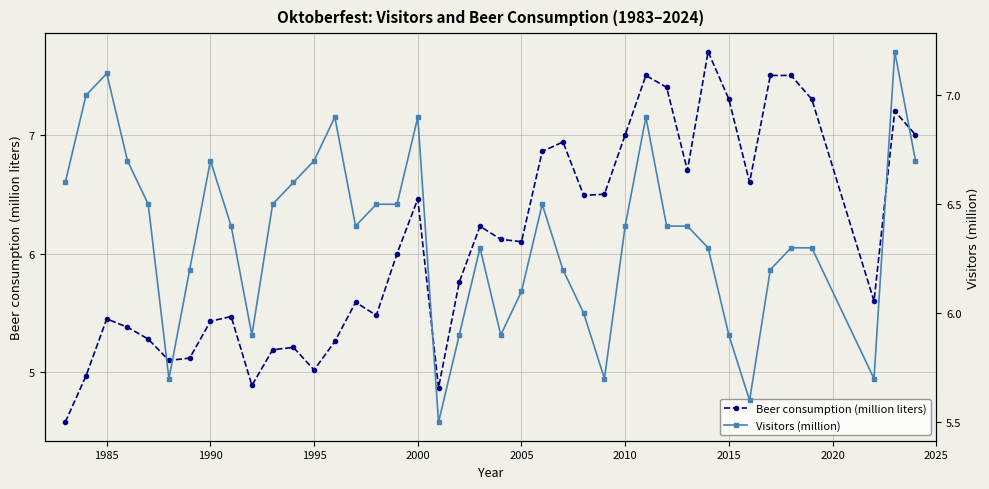

What is the maximum value for Beer consumption (million liters)?

7.7